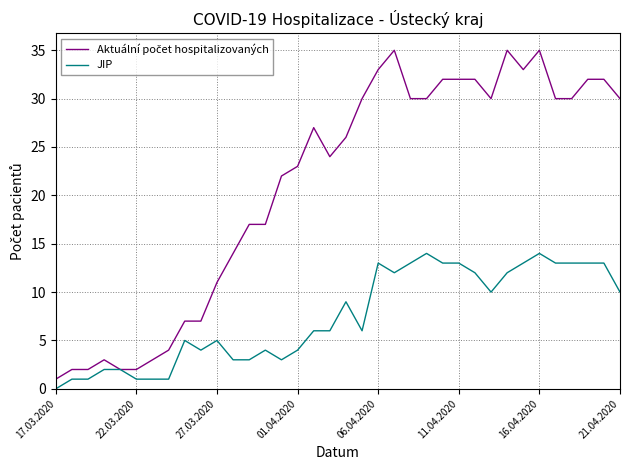

What is the maximum value shown in the chart?

35